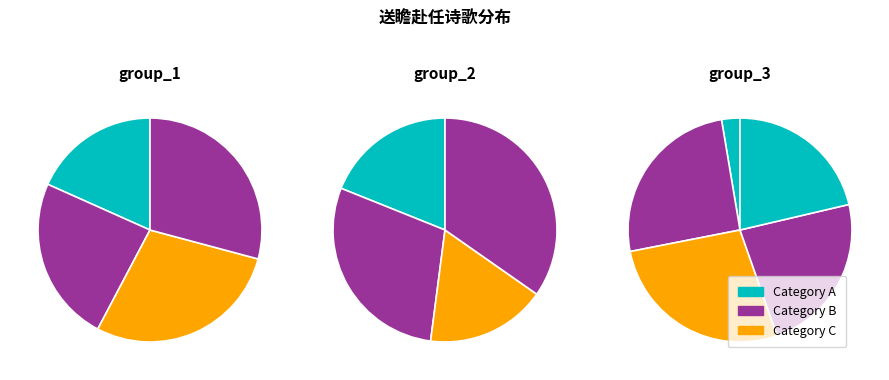

True or false: 子瞻赴守湖州 accounts for 18% of the total.

False